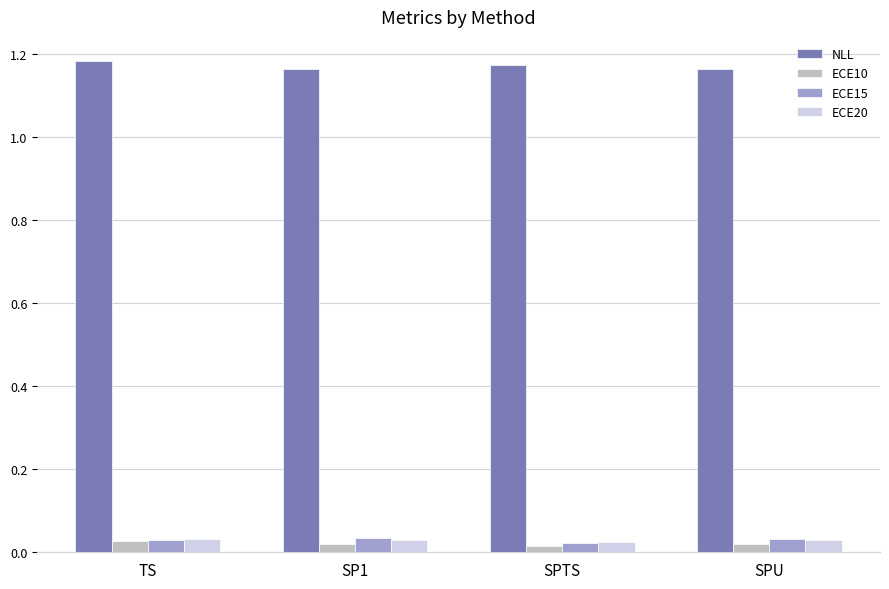

The NLL series shows 1.9 at SP1. True or false?

False